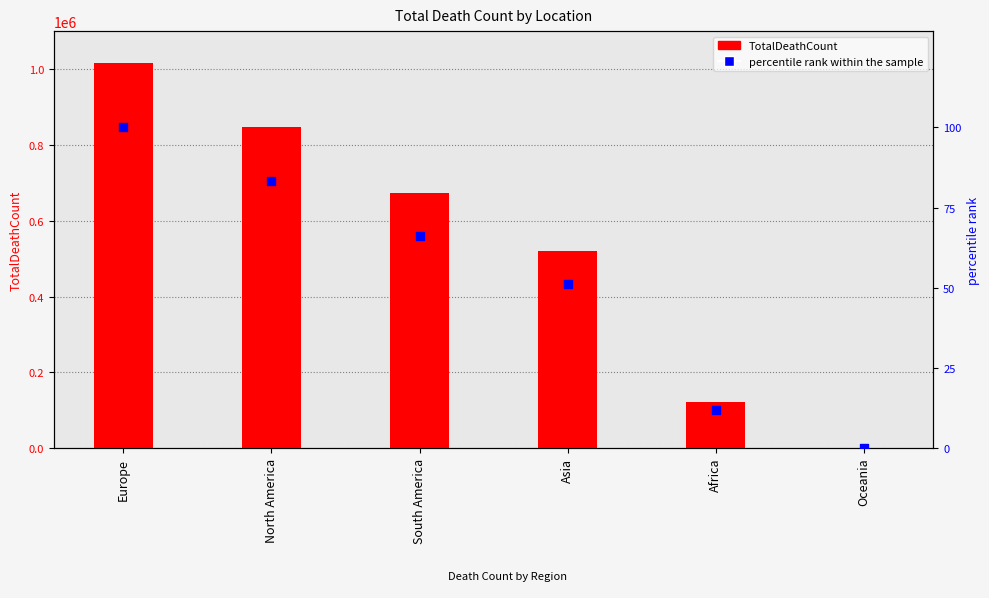

Which series has the largest total across all categories?

TotalDeathCount